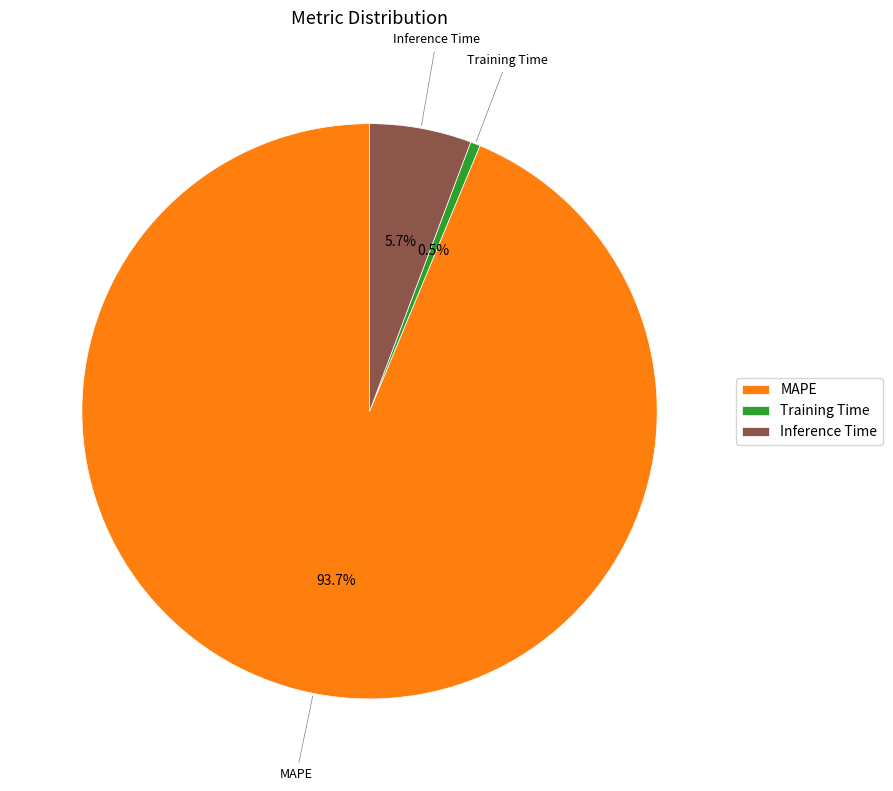

Rank the categories by value from highest to lowest.

MAPE, Inference Time, Training Time